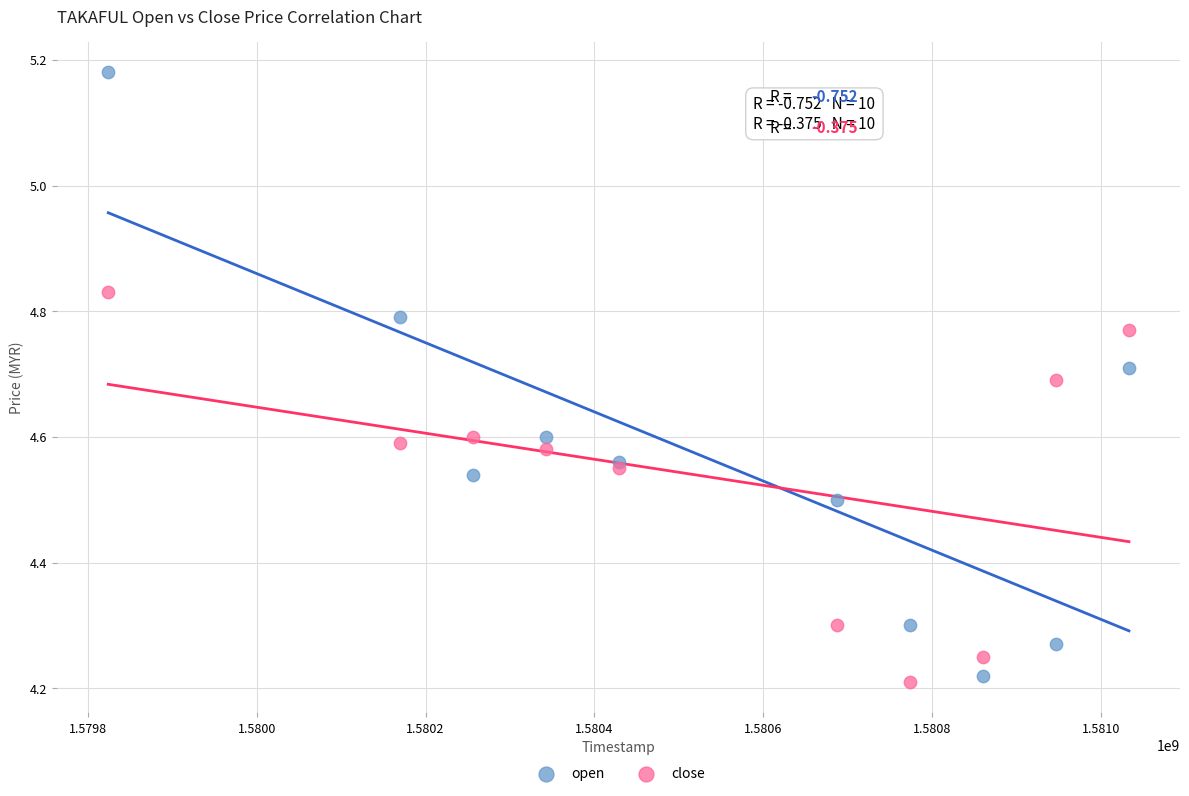

Which series has the widest spread of Y values?

open